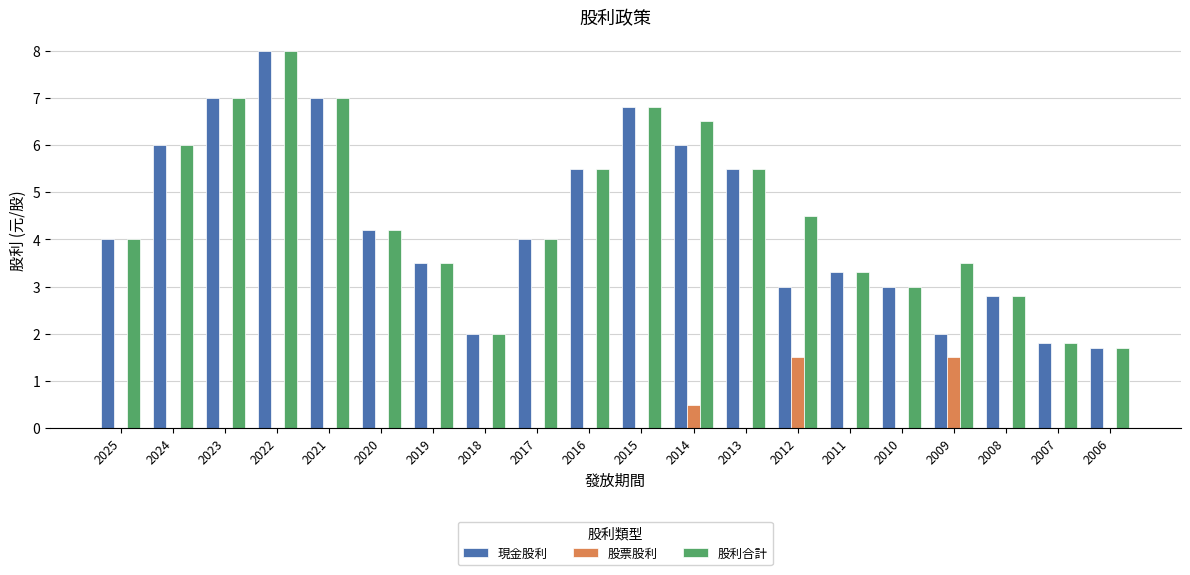

The value of 股利合計 at 2020 is 4.2. True or false?

True